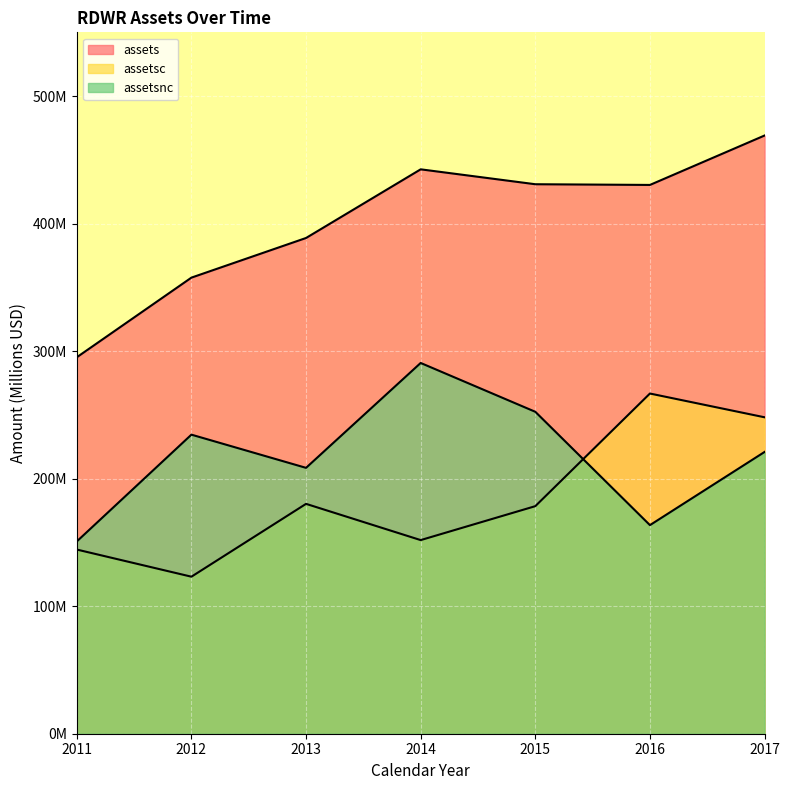

Does the chart display data point markers on the line(s)?

No